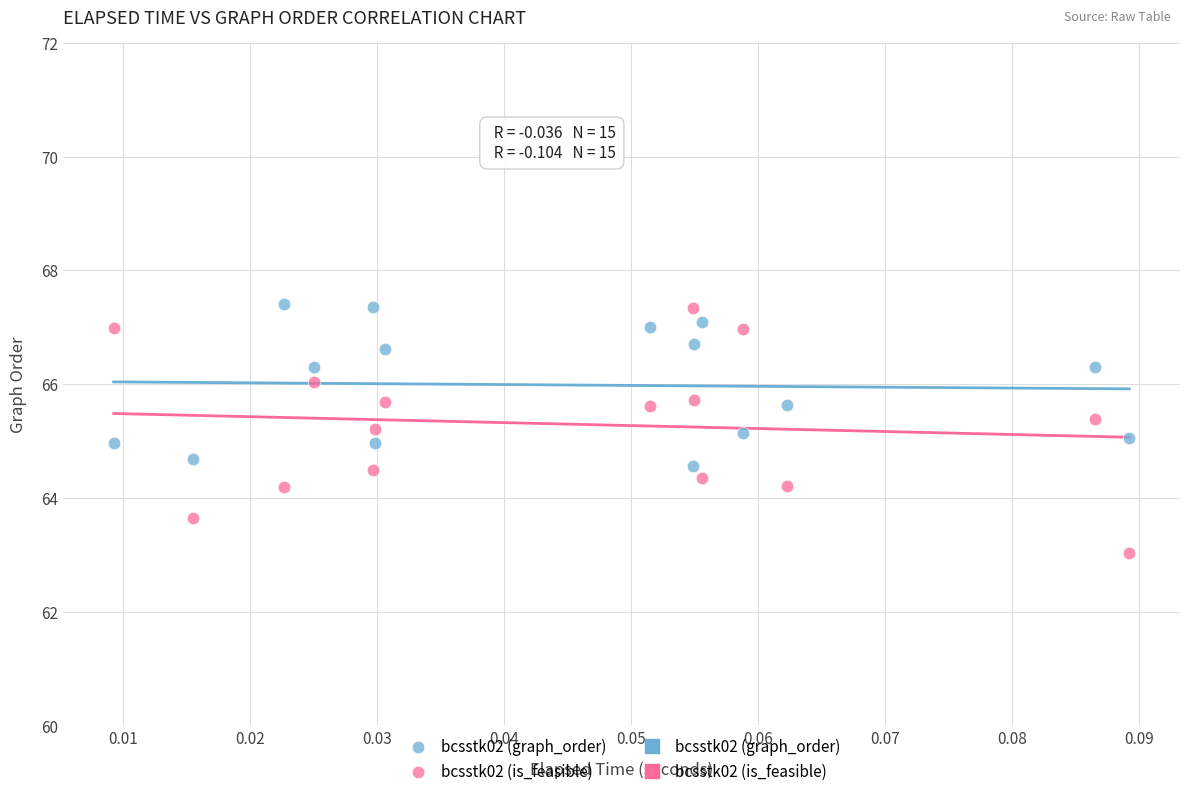

Which series reaches the minimum Y coordinate?

bcsstk02 (is_feasible)